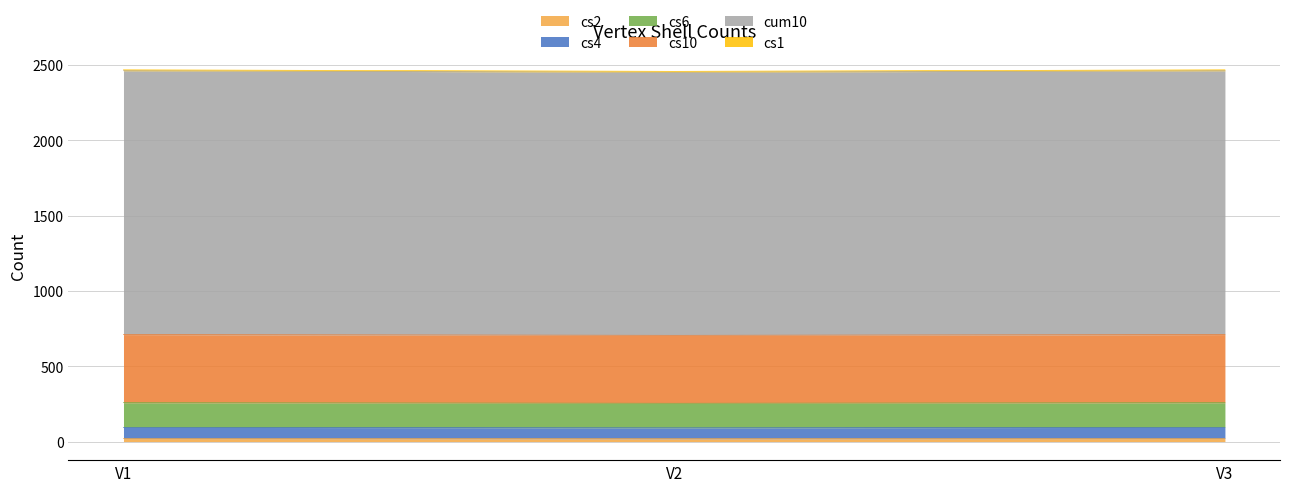

True or false: cs4 has a value of 144 at V1.

False